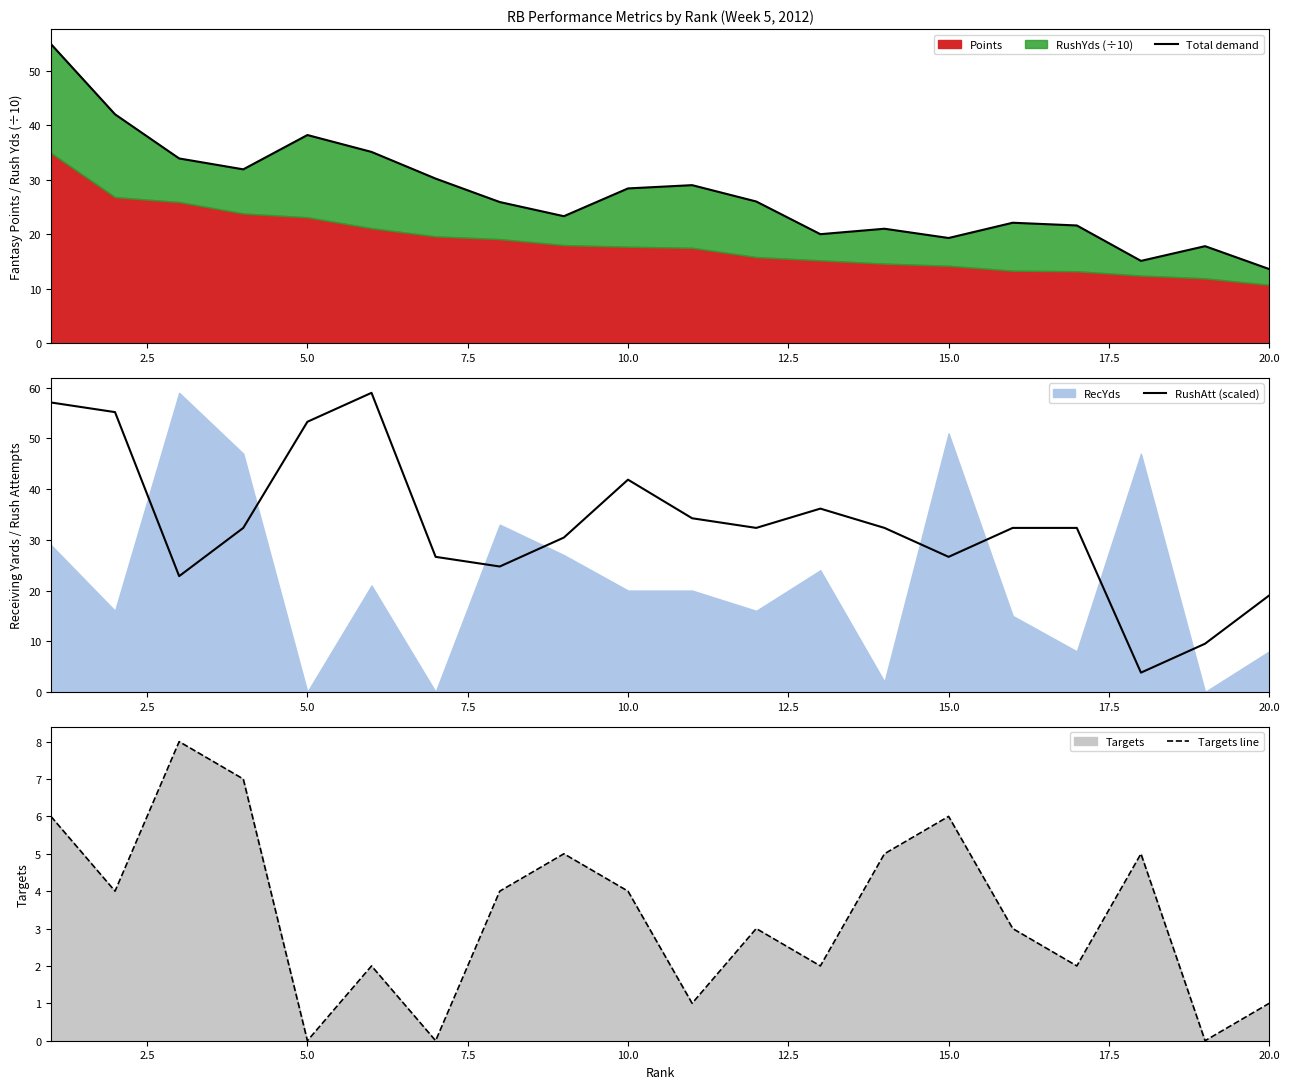

Is it true that RushAtt (scaled) equals 53.3 at 5.0?

True